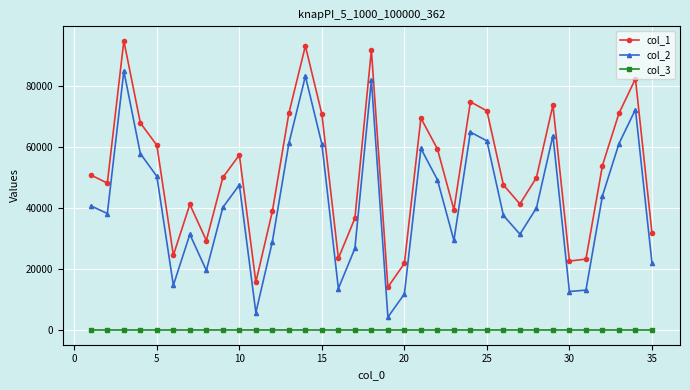

Which series has the largest total across all categories?

col_1